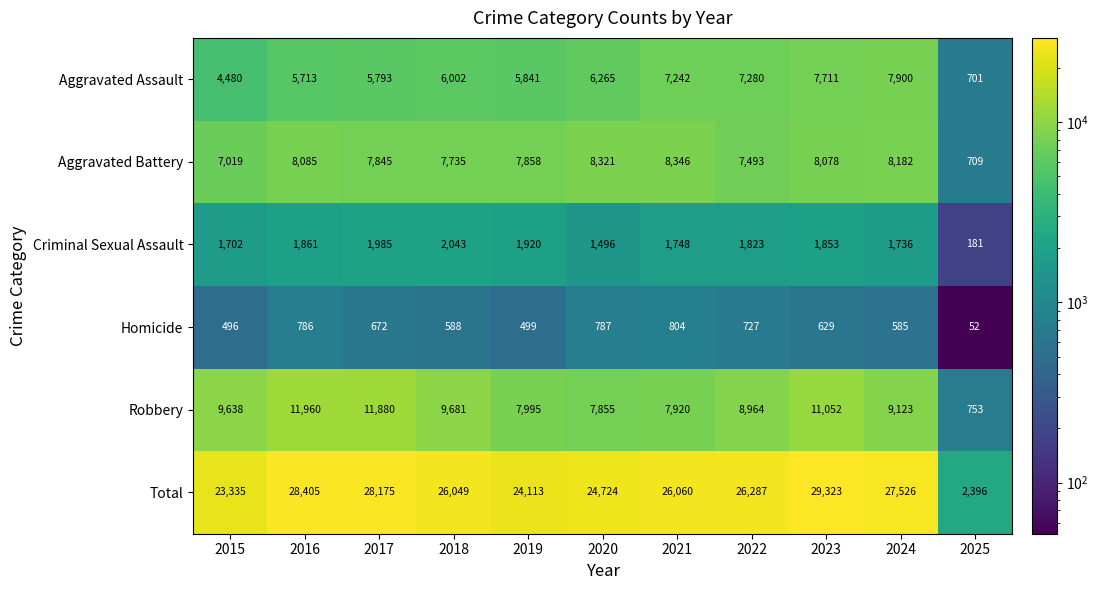

Which series changed the most between 2020 and 2022?

Total